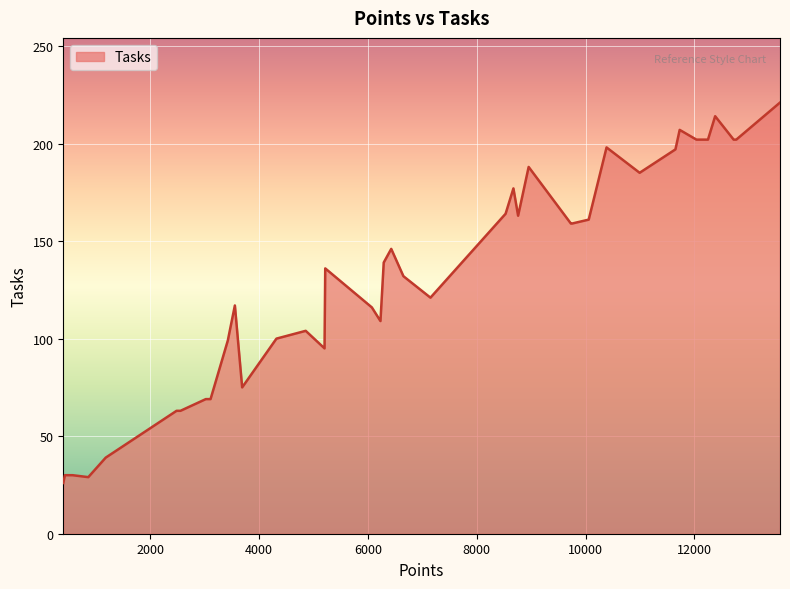

What is the minimum value shown in the chart?

26